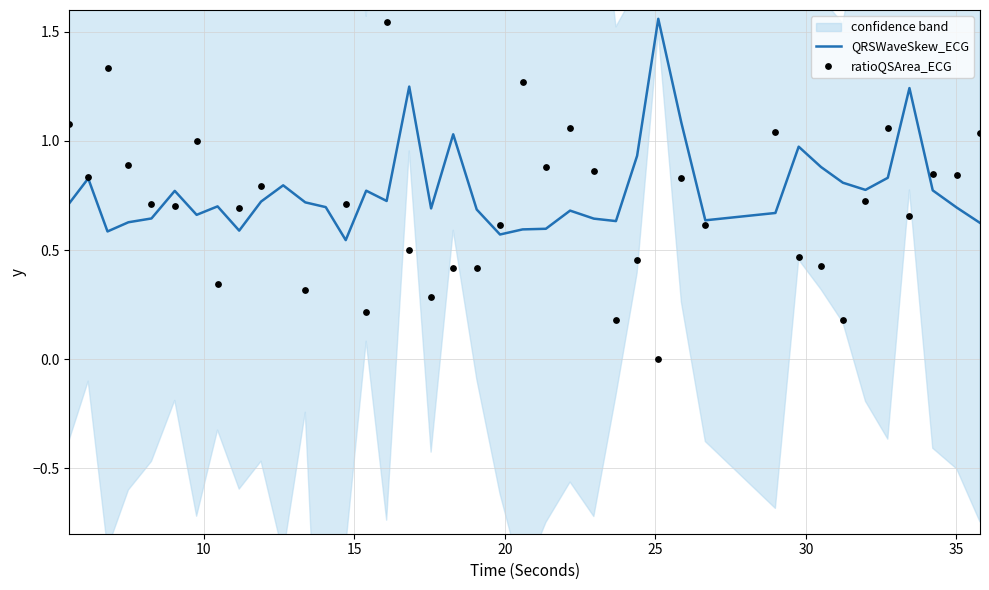

Is the value of ratioQSArea_ECG at 18 greater than the value of QRSWaveSkew_ECG at 23?

No